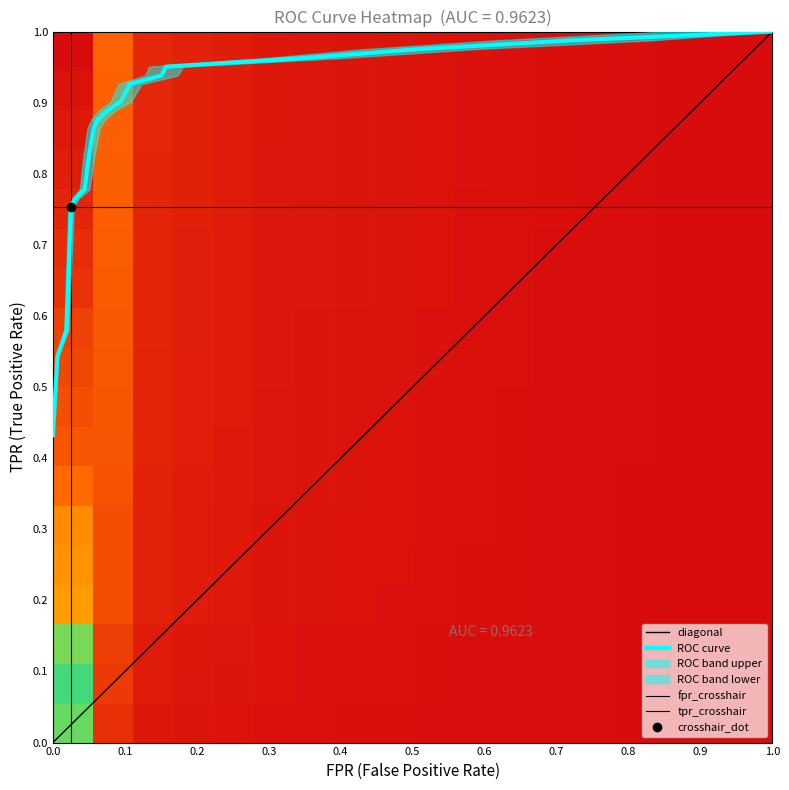

Is it true that the value at 4 is 0.5?

False